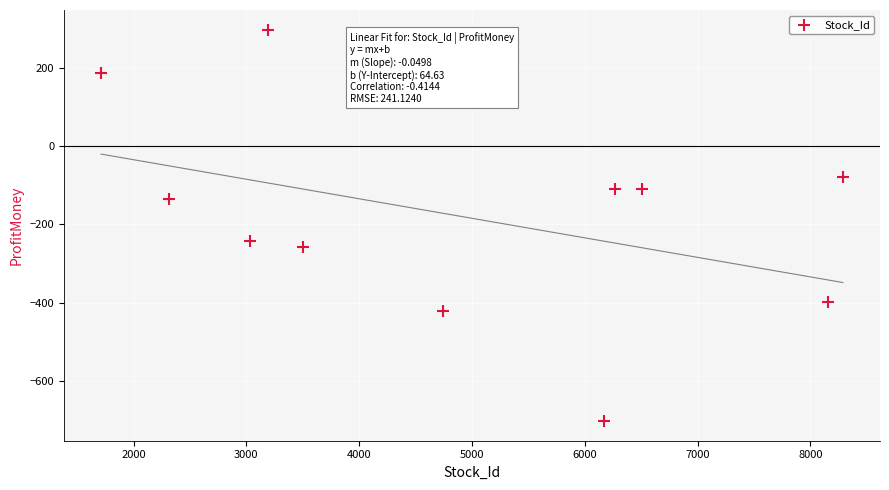

What is the average Y value?

-179.4